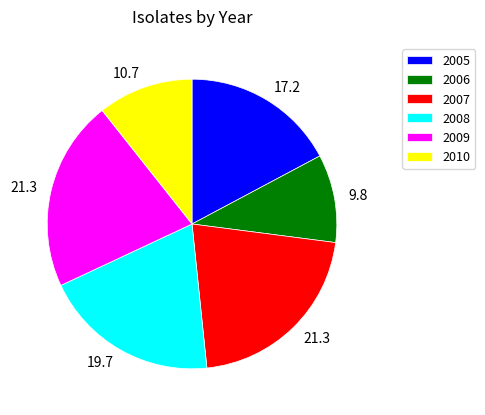

What is the smallest slice in the pie chart?

2006